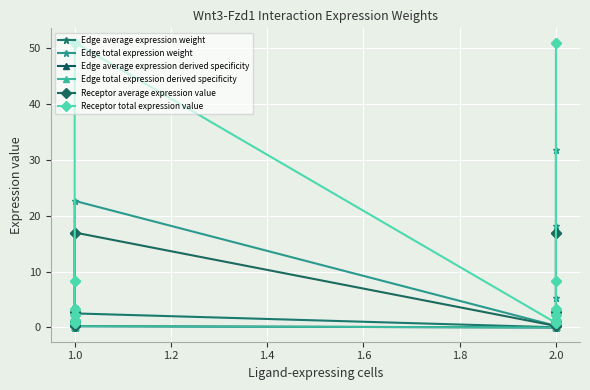

True or false: Edge average expression weight has a value of 0.1 at 2.0.

True